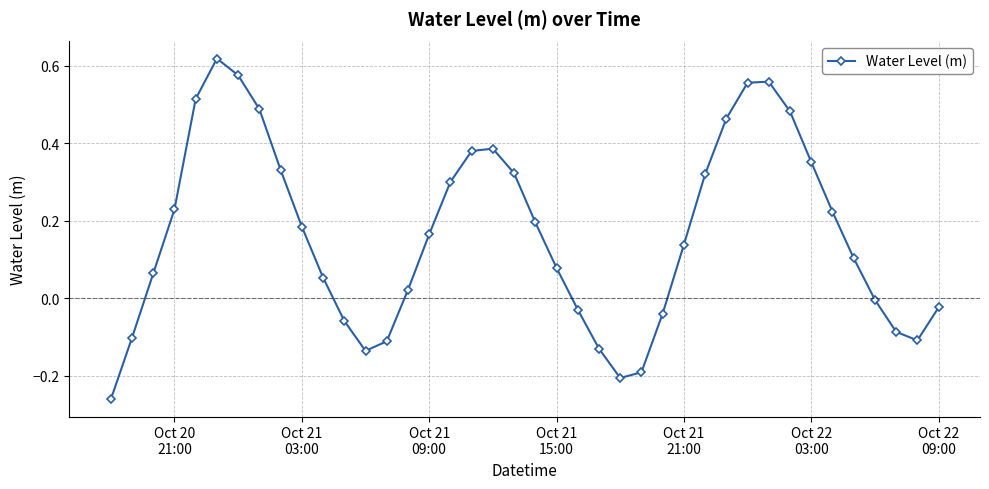

How many interior local peaks (higher than both neighbors) does the data have?

3